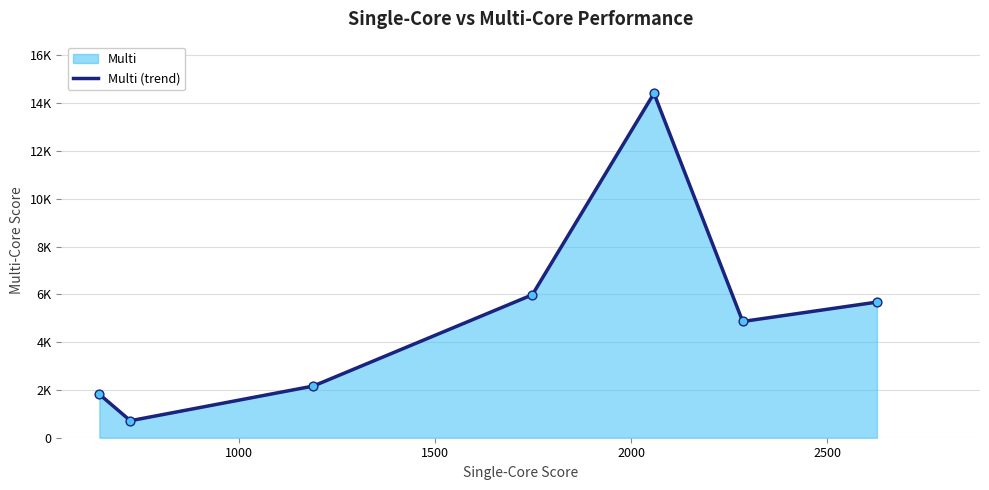

Does the chart have visible grid lines?

Yes